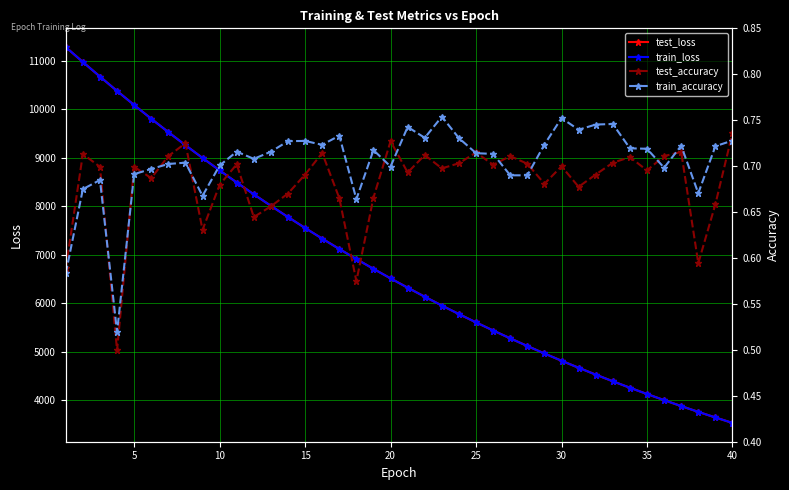

After their last crossing, which series has the higher values: train_accuracy or test_accuracy?

test_accuracy